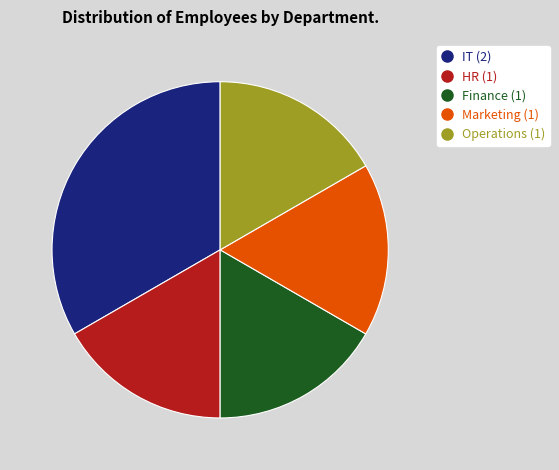

What is the ratio of the value at Finance to the value at Operations?

1.0